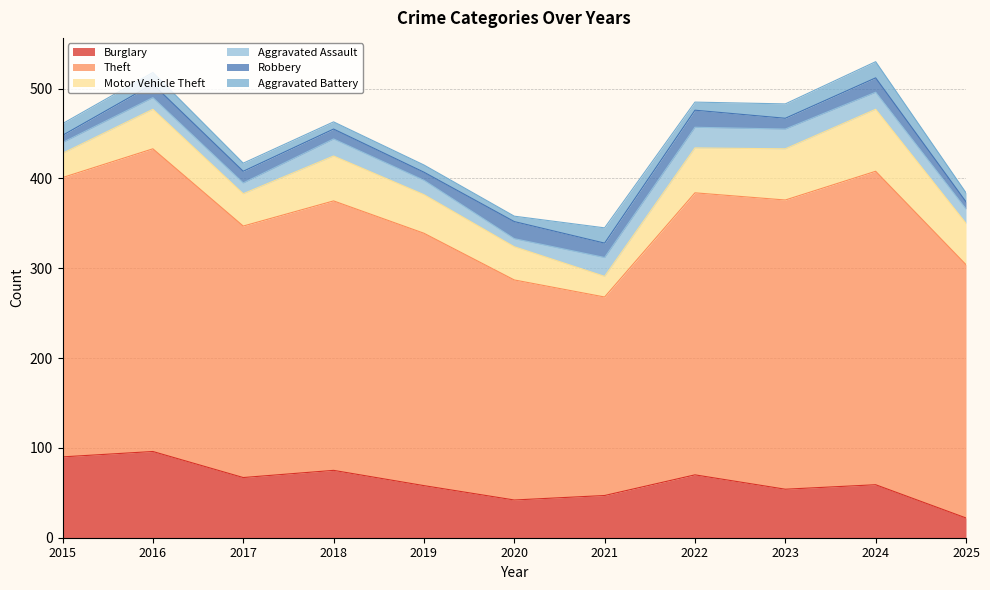

Reading left to right, extract all data points from this chart.

Burglary: 90	96	67	75	58	42	47	70	54	59	22
Theft: 311	337	280	300	281	245	221	314	322	349	282
Motor Vehicle Theft: 27	44	36	50	43	37	23	50	57	69	46
Aggravated Assault: 12	13	12	19	16	9	21	23	22	19	16
Robbery: 8	15	13	11	9	19	16	19	12	16	8
Aggravated Battery: 13	13	9	8	8	6	17	9	16	18	10